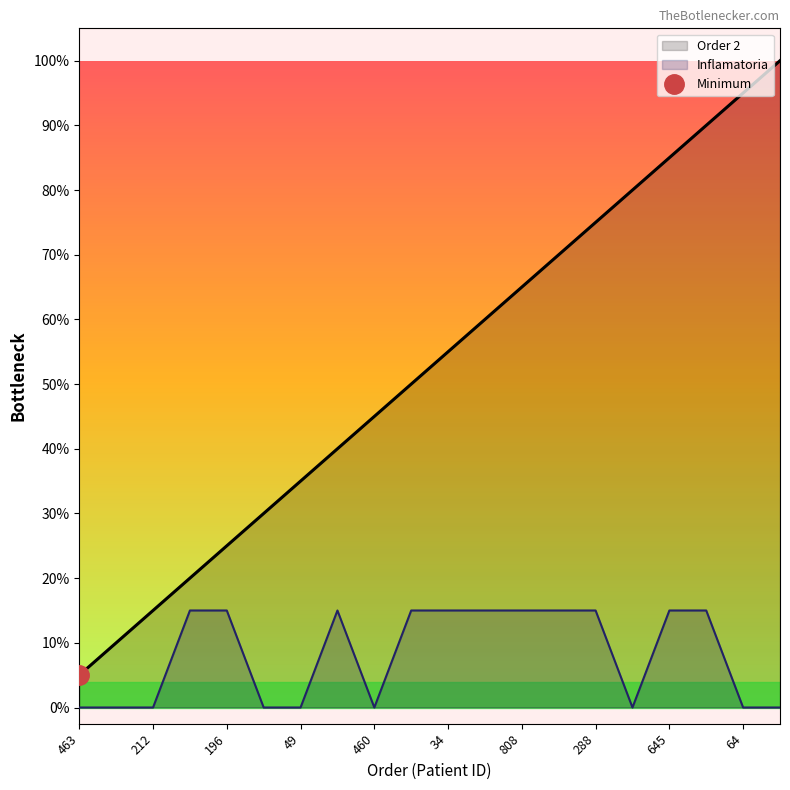

Which series has the widest spread of values?

Order 2